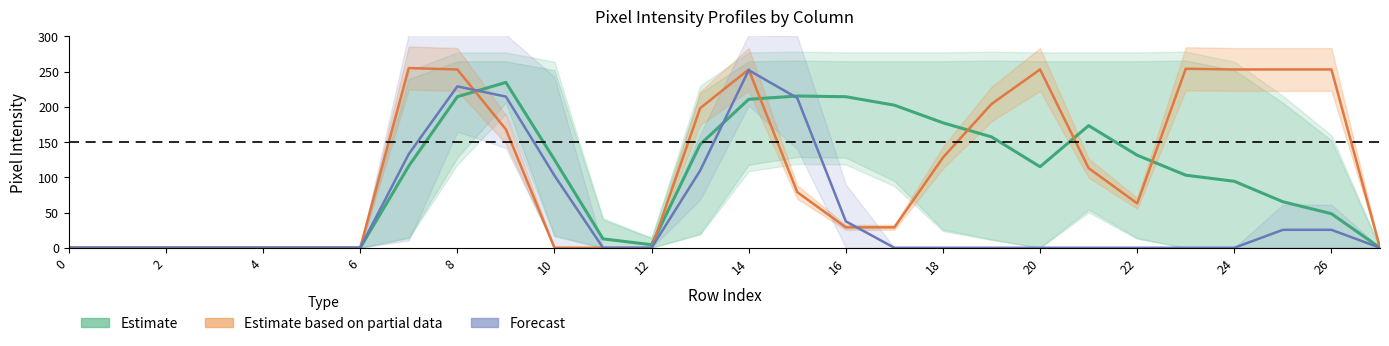

List the series in order of their peak value, highest first.

Estimate based on partial data, Forecast, Estimate